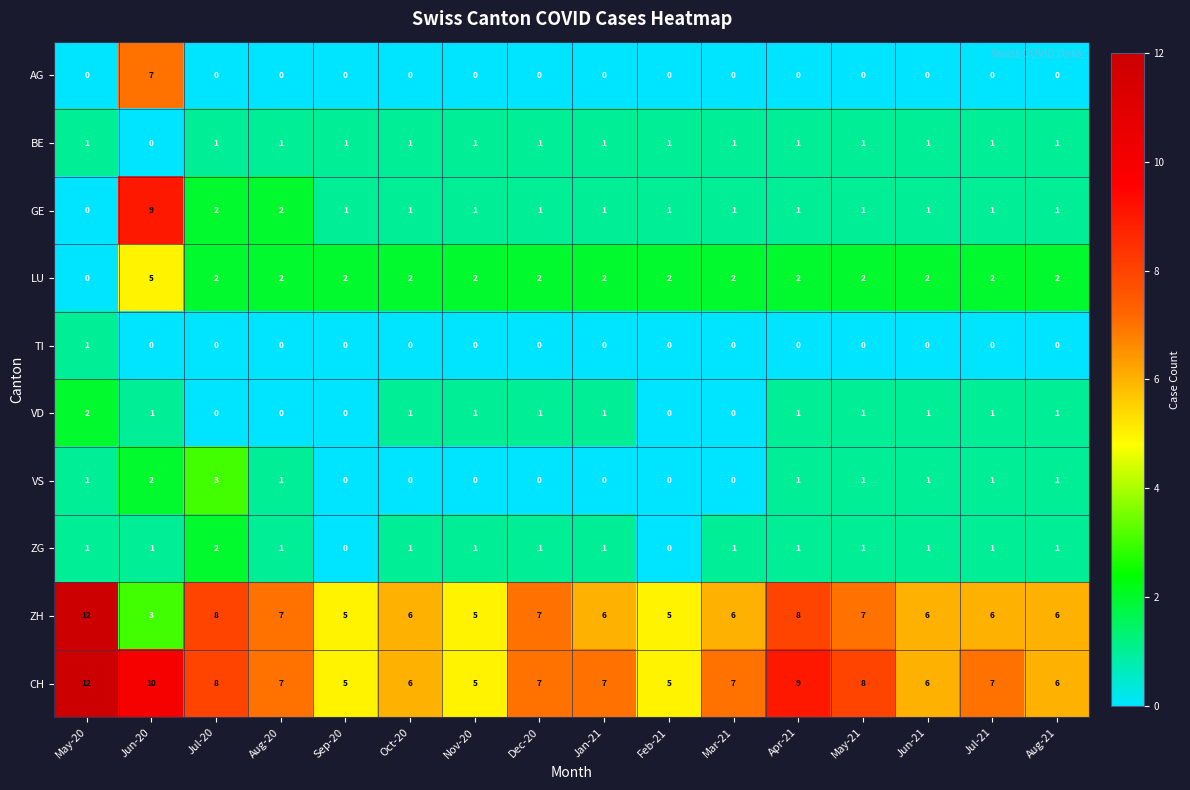

What is the greatest value displayed?

12